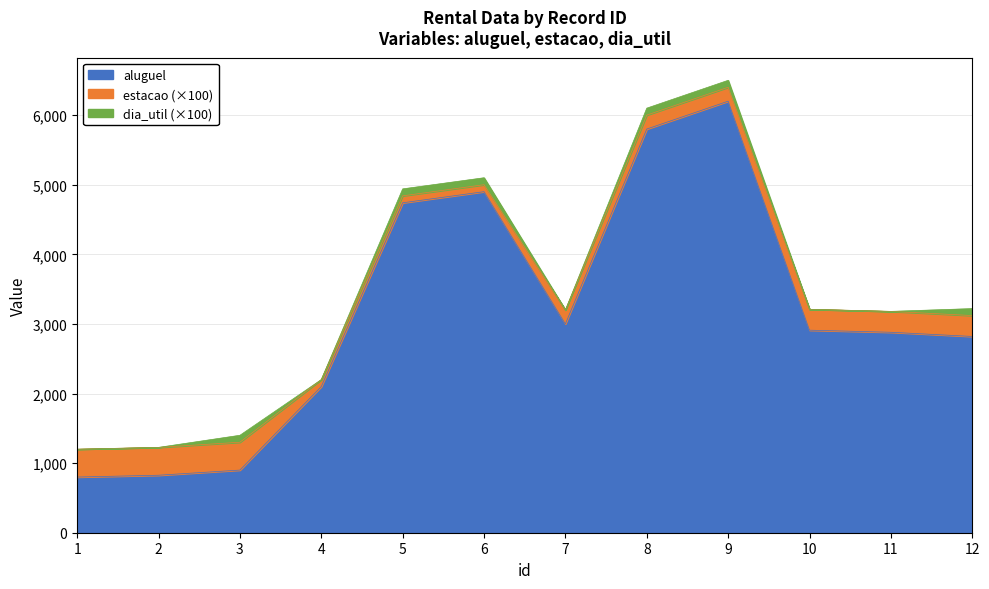

Which series has the largest range (max minus min)?

aluguel